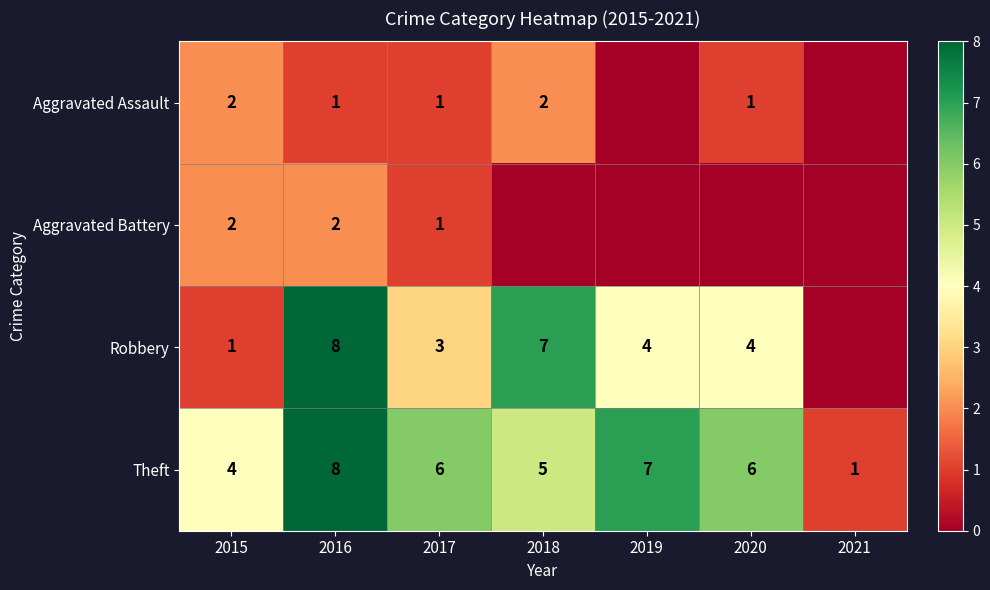

True or false: Aggravated Assault has a value of 0 at 2017.

False